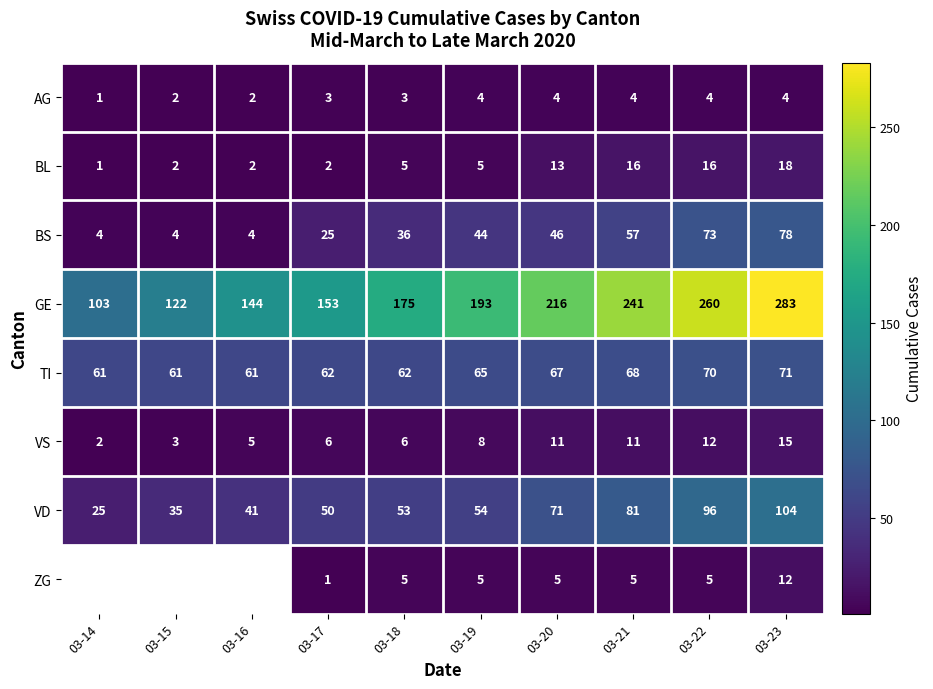

What is the sum of all GE values?

1890